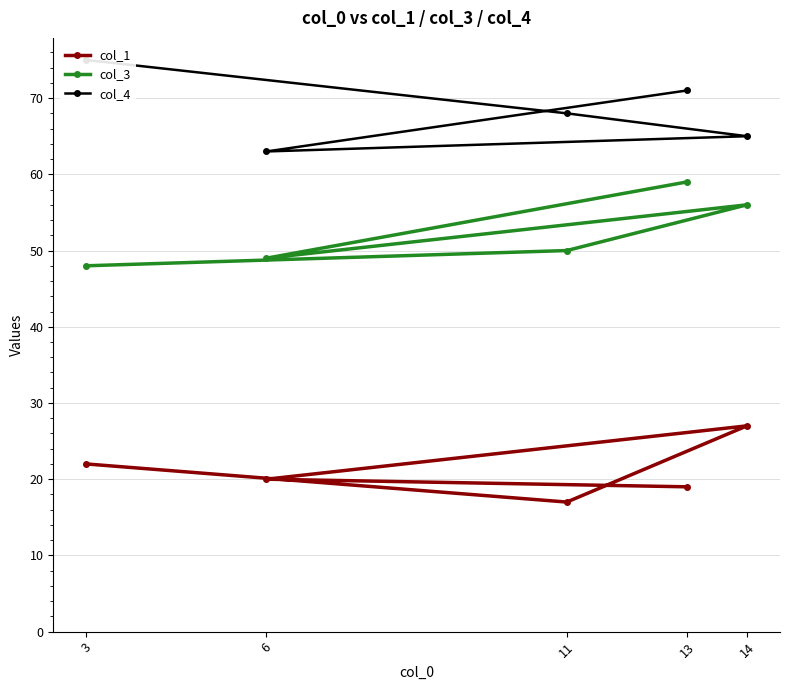

Between 3 and 11, which is larger?

3